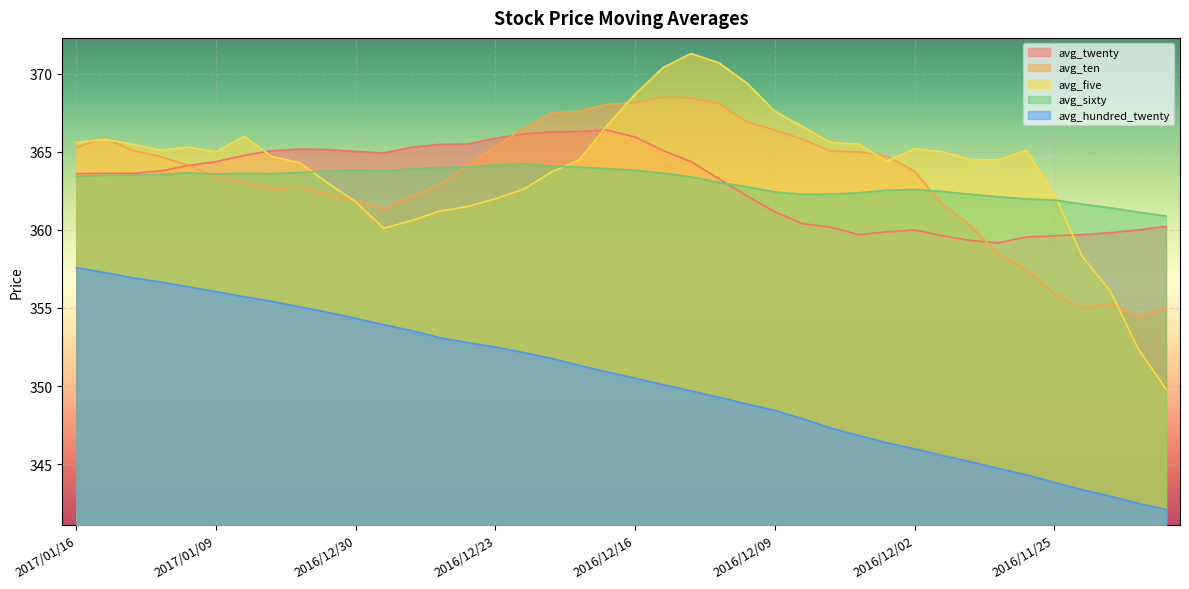

Which series has the largest range (max minus min)?

avg_five